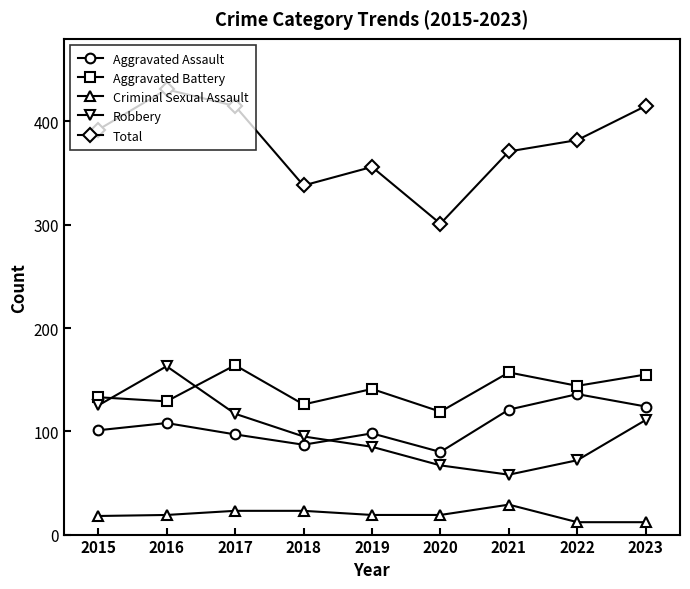

Is the value of Robbery at 2021 greater than the value of Aggravated Assault at 2022?

No